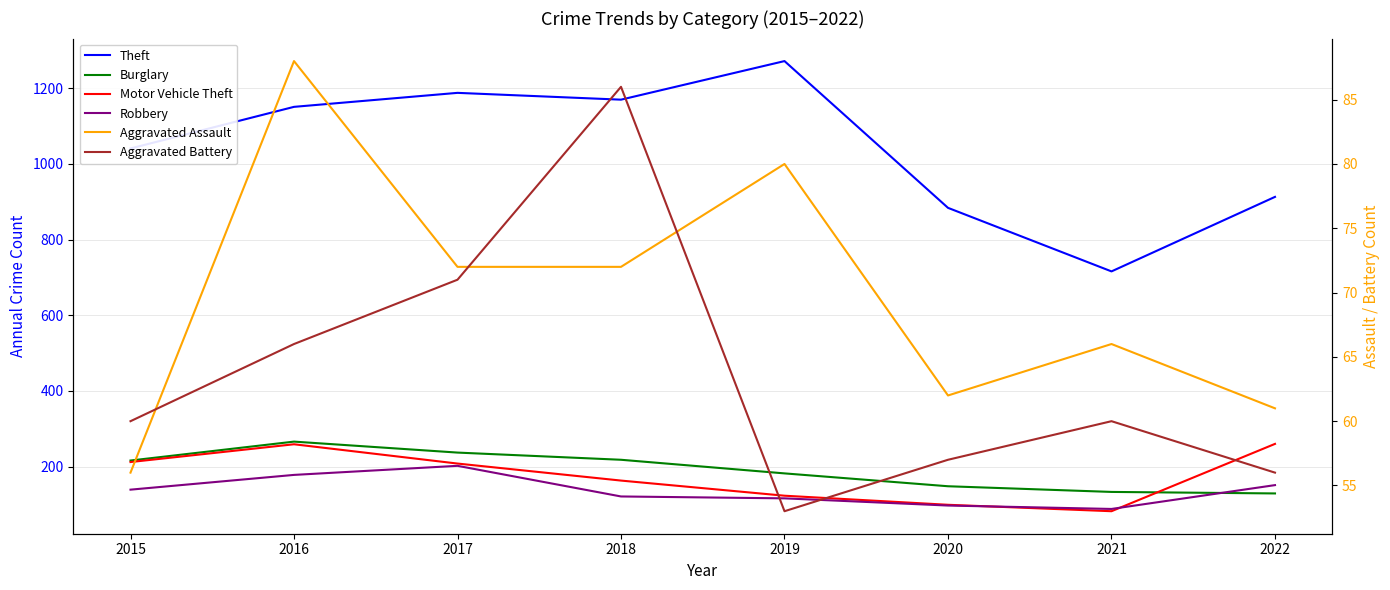

What is the difference between the second highest and minimum values in the Theft series?

472